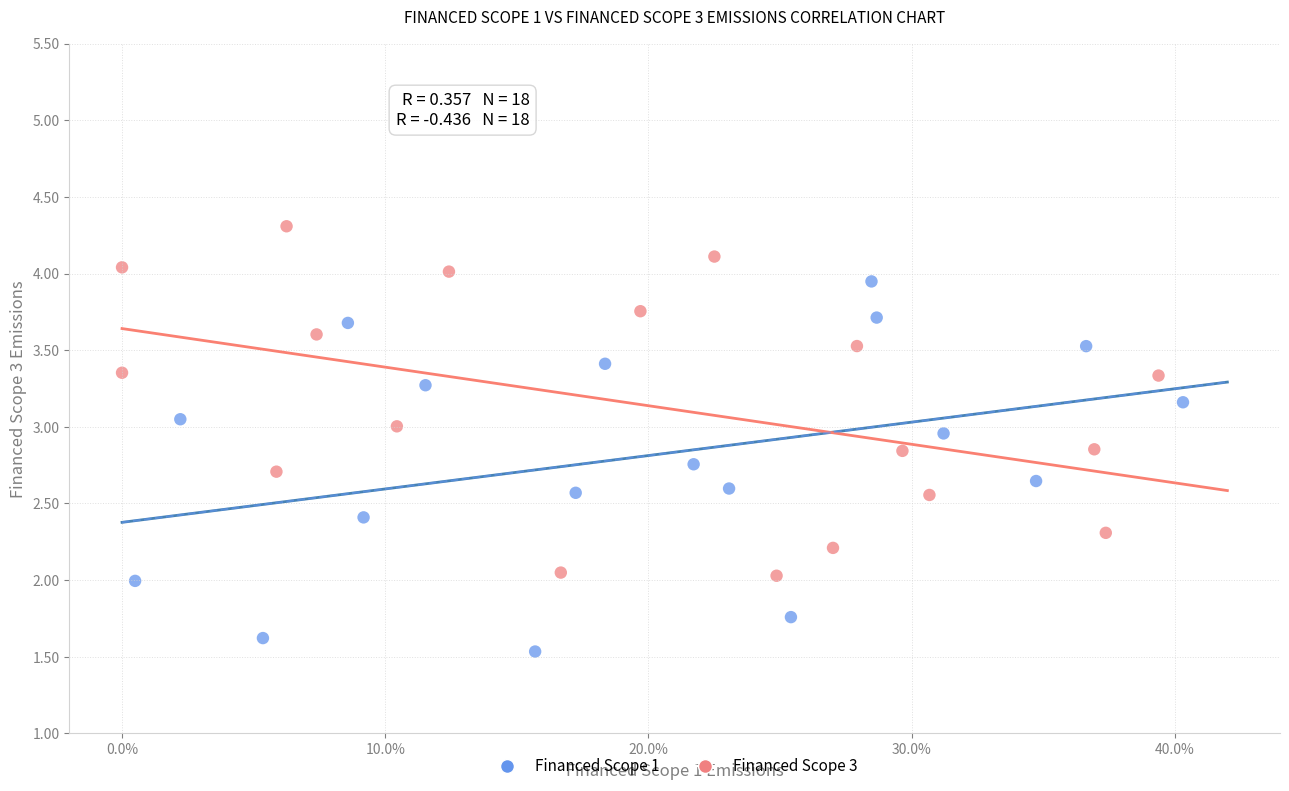

Which series contains the lowest Y value?

Financed Scope 1